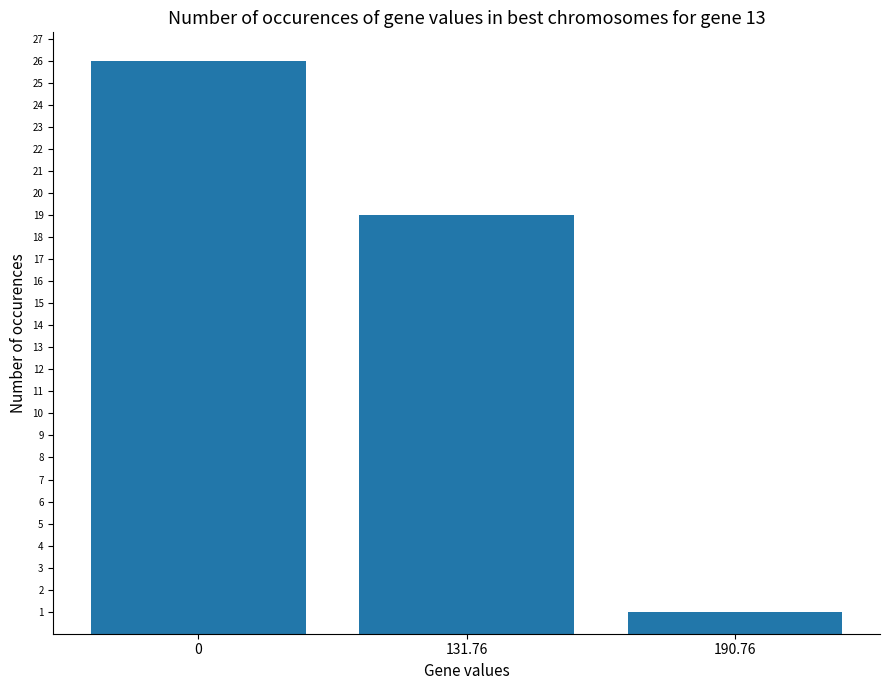

What is the smallest value displayed?

1